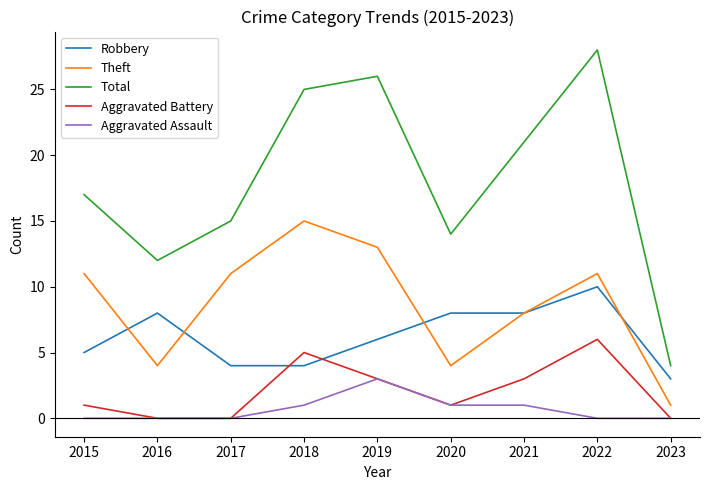

What are all the series names shown in the legend?

Robbery, Theft, Total, Aggravated Battery, Aggravated Assault